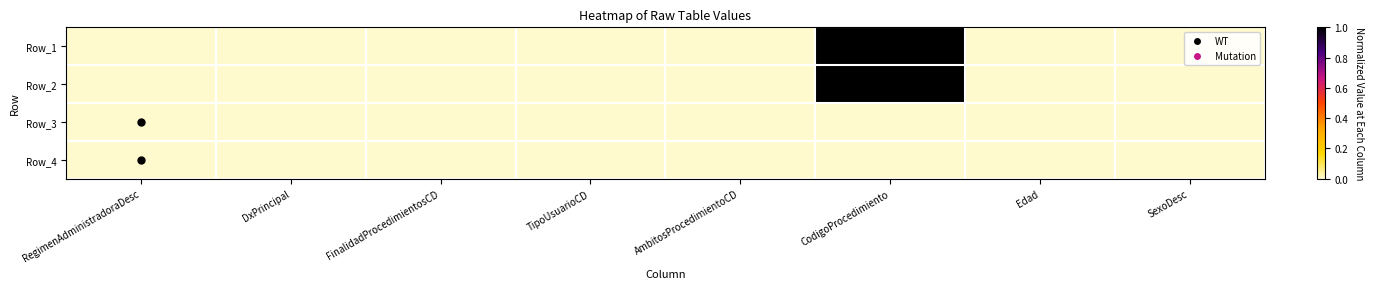

Reading left to right, what are all the values shown in this chart?

Row_1: RegimenAdministradoraDesc=0	DxPrincipal=0	FinalidadProcedimientosCD=0	TipoUsuarioCD=0	AmbitosProcedimientoCD=0	CodigoProcedimiento=1	Edad=0	SexoDesc=0
Row_2: RegimenAdministradoraDesc=0	DxPrincipal=0	FinalidadProcedimientosCD=0	TipoUsuarioCD=0	AmbitosProcedimientoCD=0	CodigoProcedimiento=1	Edad=0	SexoDesc=0
Row_3: RegimenAdministradoraDesc=0	DxPrincipal=0	FinalidadProcedimientosCD=0	TipoUsuarioCD=0	AmbitosProcedimientoCD=0	CodigoProcedimiento=0	Edad=0	SexoDesc=0
Row_4: RegimenAdministradoraDesc=0	DxPrincipal=0	FinalidadProcedimientosCD=0	TipoUsuarioCD=0	AmbitosProcedimientoCD=0	CodigoProcedimiento=0	Edad=0	SexoDesc=0